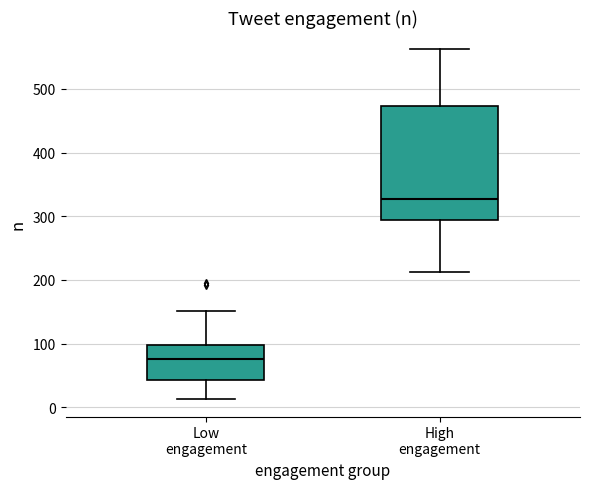

Where does the median line of the box for High engagement sit on the y-axis? The values are not printed on the chart, so give them approximately, as read against the axis.

330